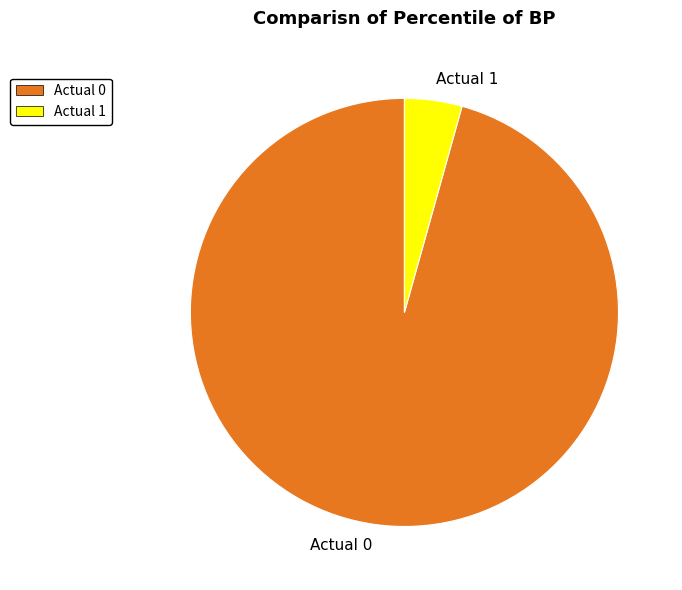

How many segments does this pie chart have?

2